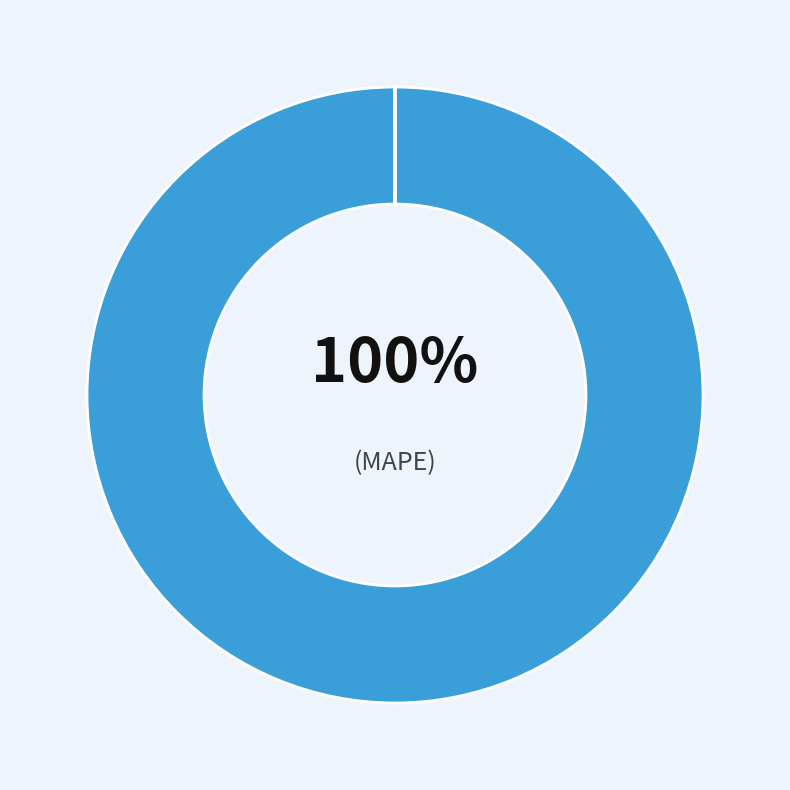

Which category has the biggest portion of the pie?

MAPE